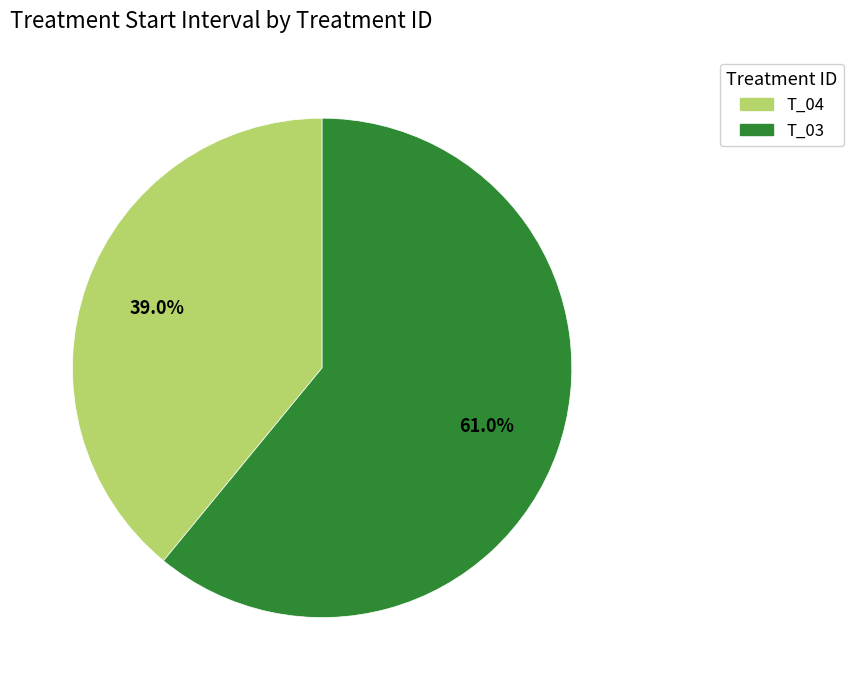

Which slice represents more than half of the pie?

T_03